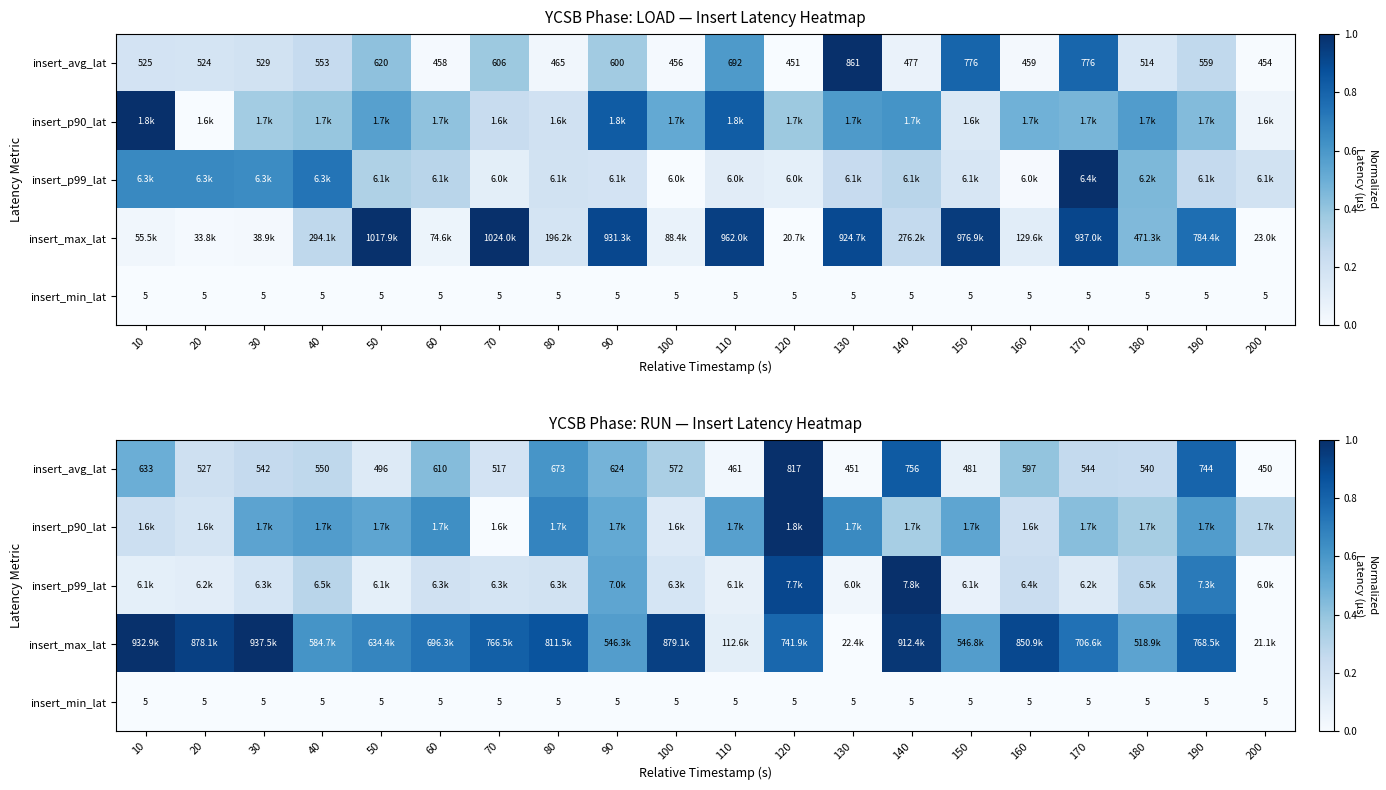

Is the value of insert_p90_lat at 120 greater than the value of insert_max_lat at 60?

Yes